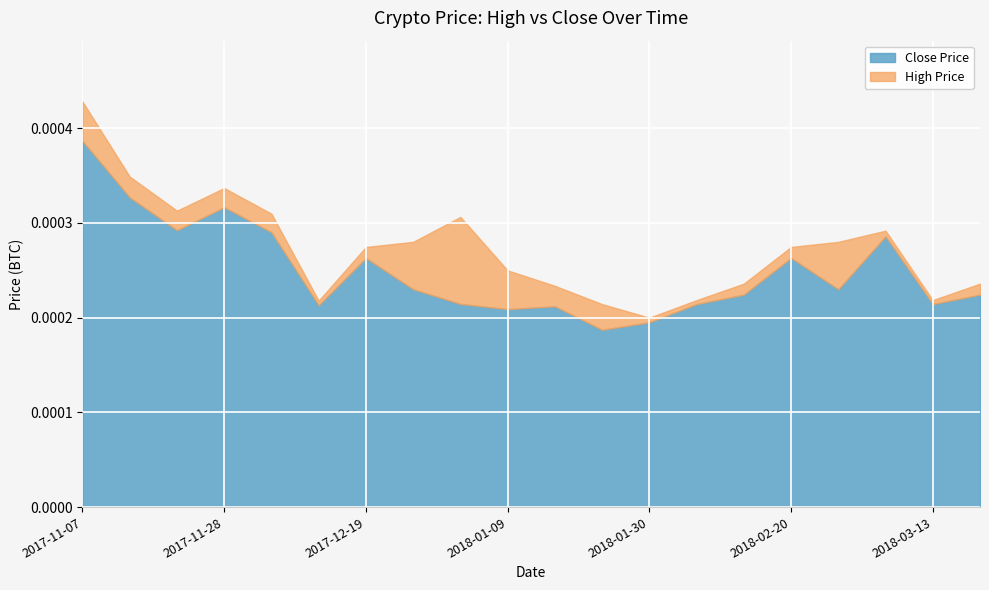

Rank the series at 2017-11-28 from highest to lowest value.

High, Close